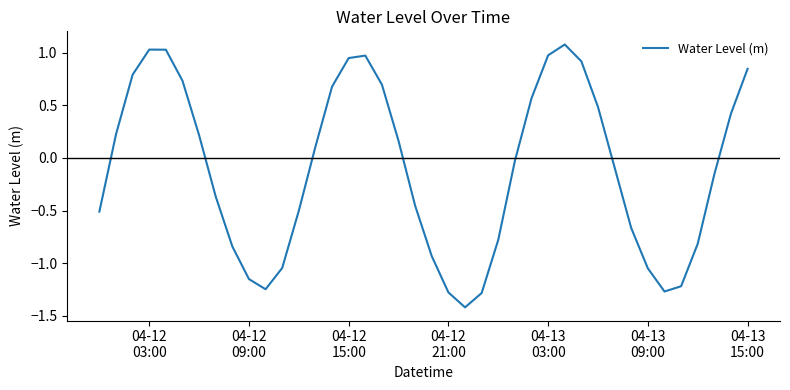

What is the difference between the maximum and minimum values?

2.5